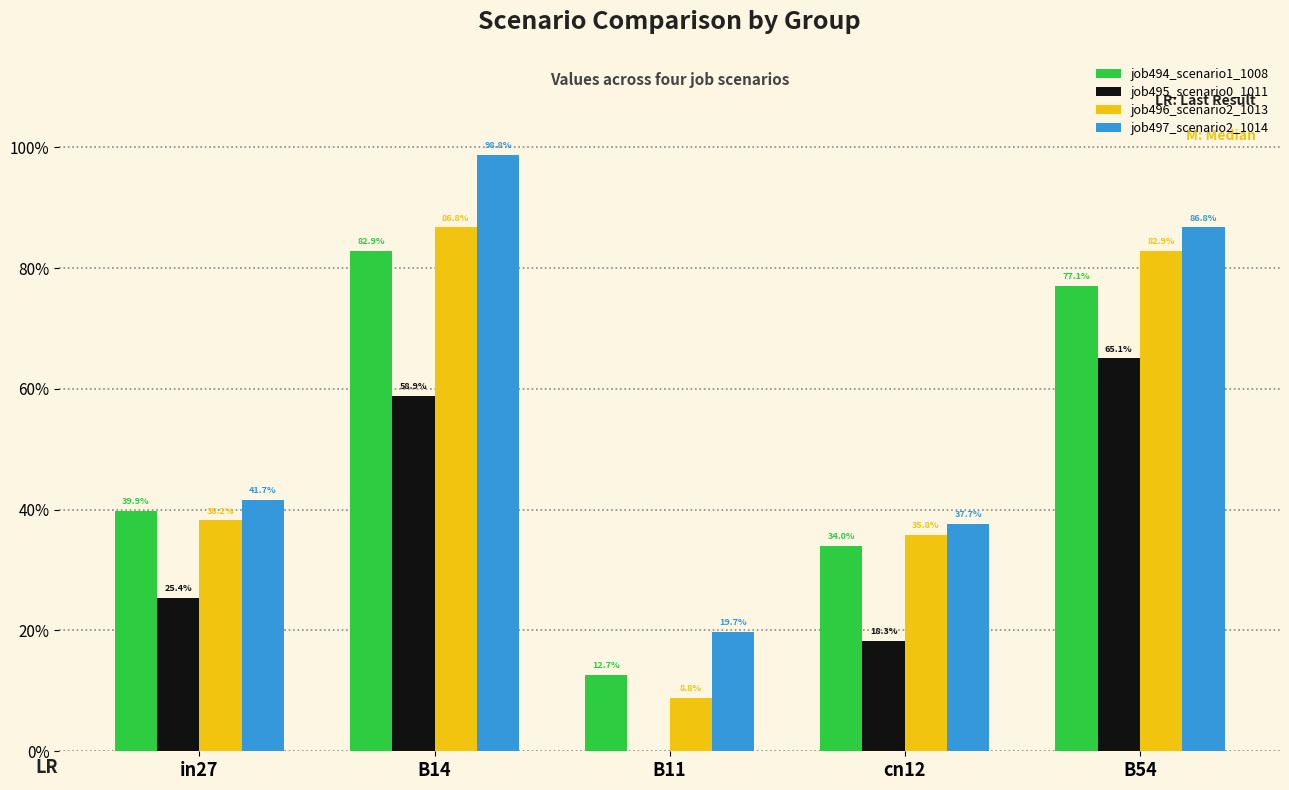

At how many categories does at least one series exceed 0?

5